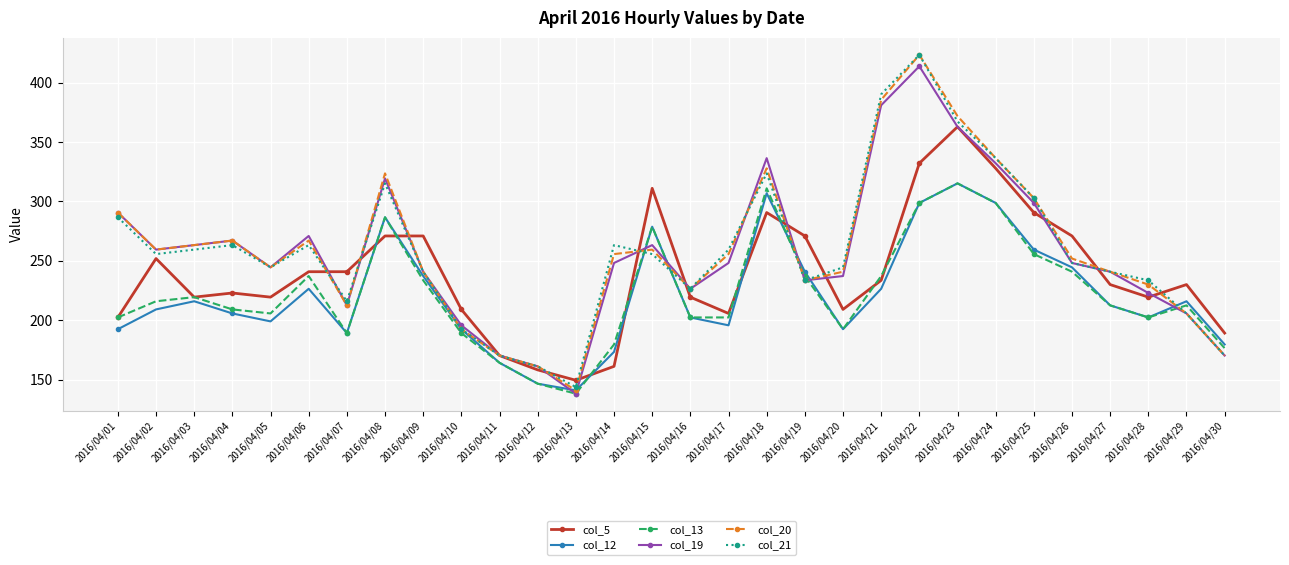

What are all the series names shown in the legend?

col_5, col_12, col_13, col_19, col_20, col_21